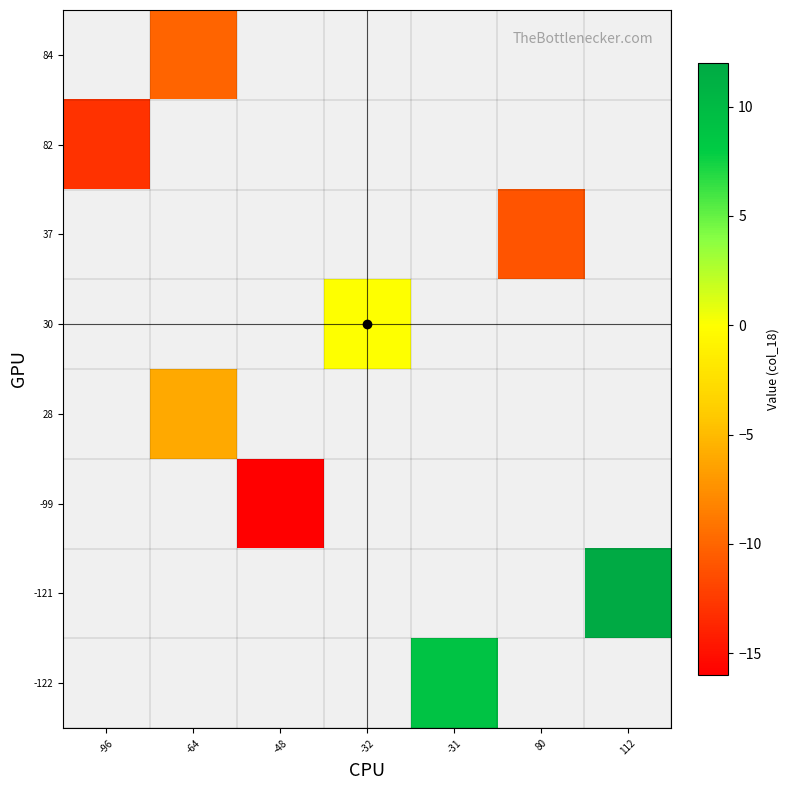

What is the minimum value shown in the chart?

-16.0